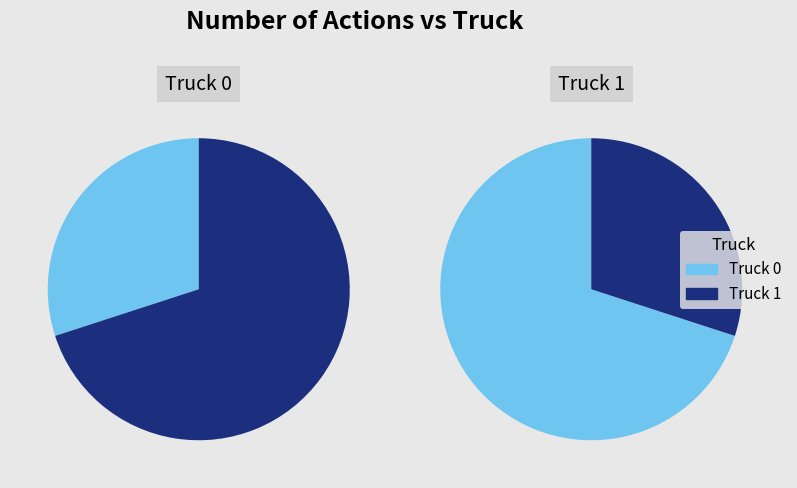

True or false: Truck 0 accounts for 24% of the total.

False